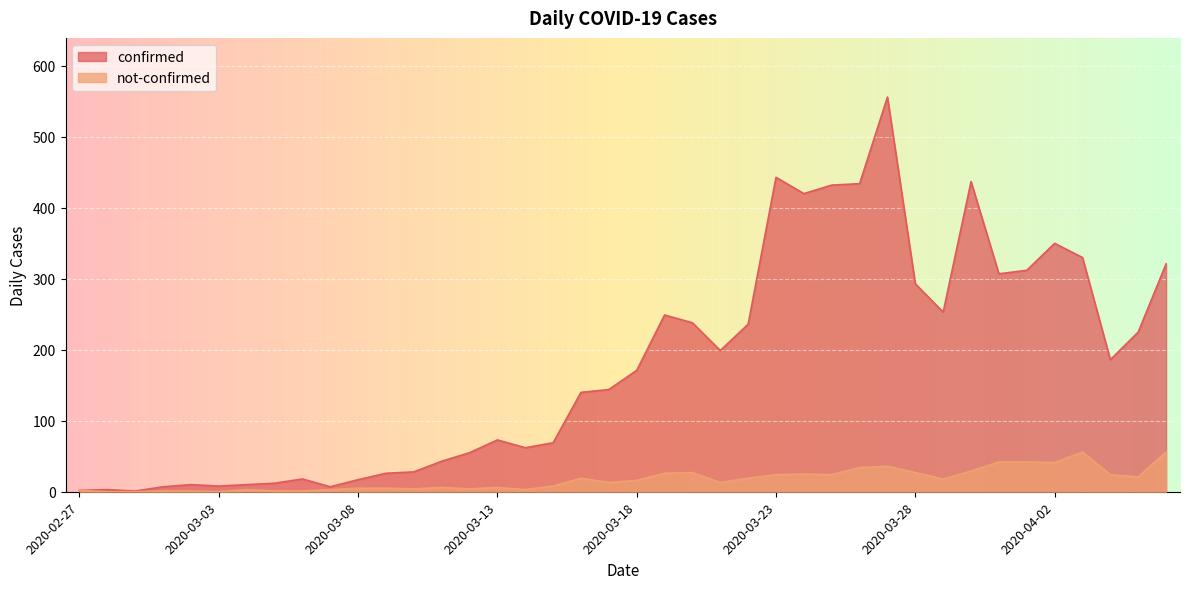

Where is the first local minimum for not-confirmed?

2020-03-03